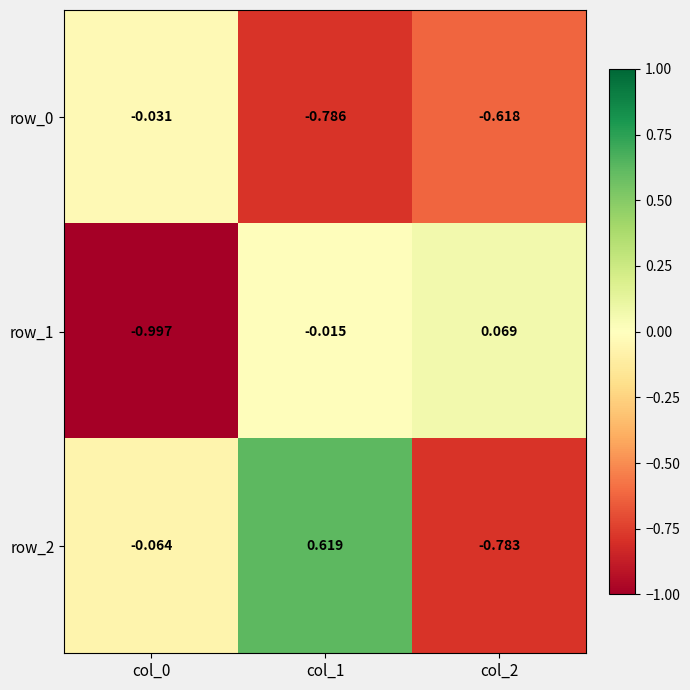

The row_2 series shows -0.8 at col_2. True or false?

True